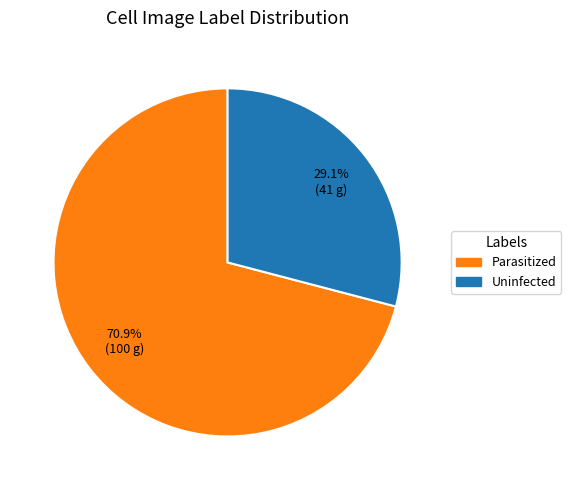

To the nearest percent, what is the difference between the Uninfected and Parasitized slice percentages?

42%